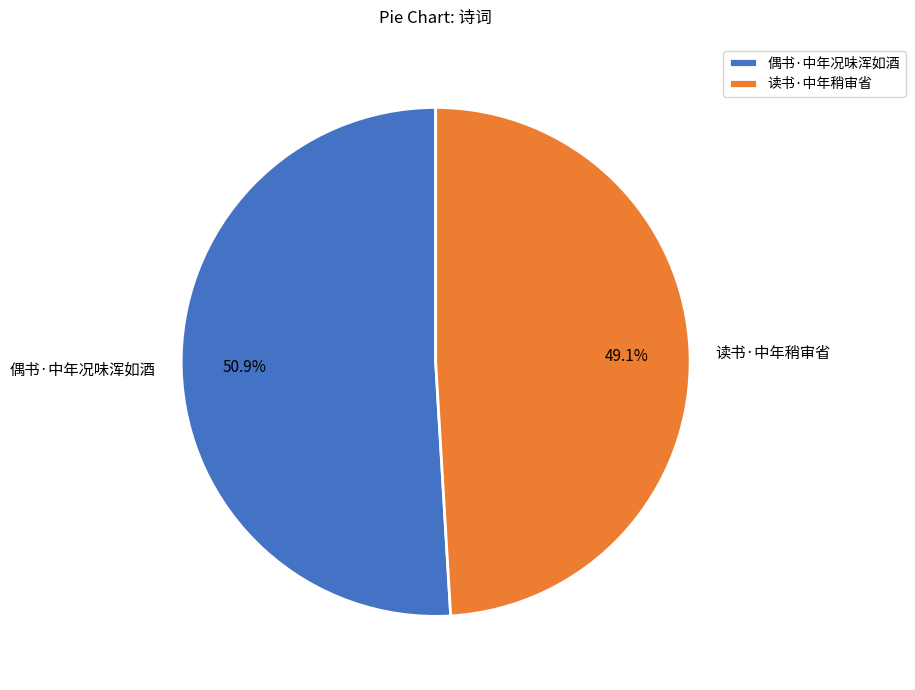

Count the number of slices in the pie.

2